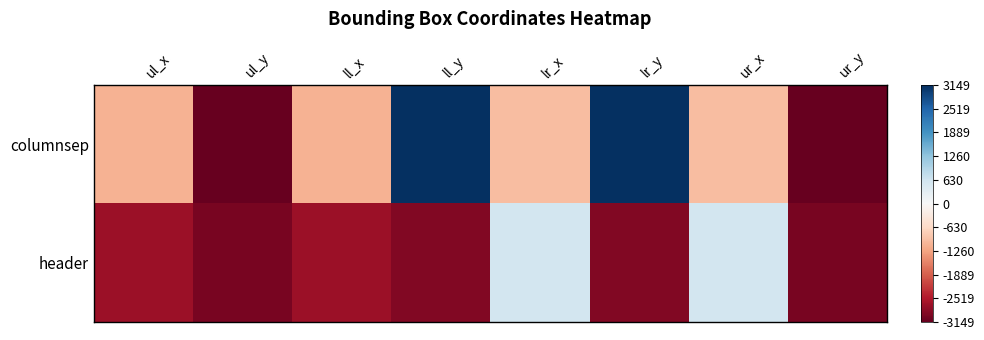

At ur_y, list the series in order from largest to smallest.

header, columnsep